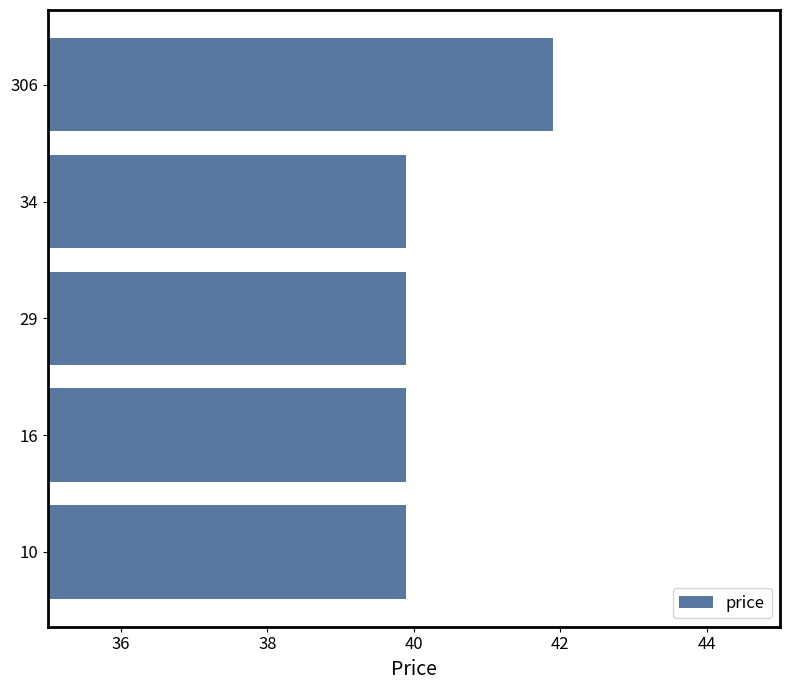

The chart shows a value of 39.9 at 10. True or false?

True